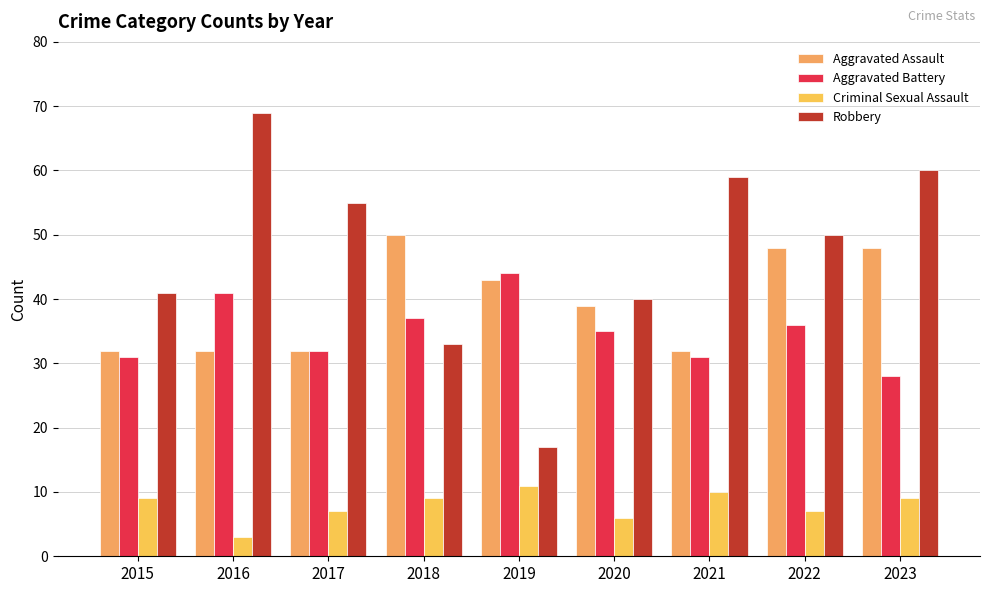

What are all the series names shown in the legend?

Aggravated Assault, Aggravated Battery, Criminal Sexual Assault, Robbery